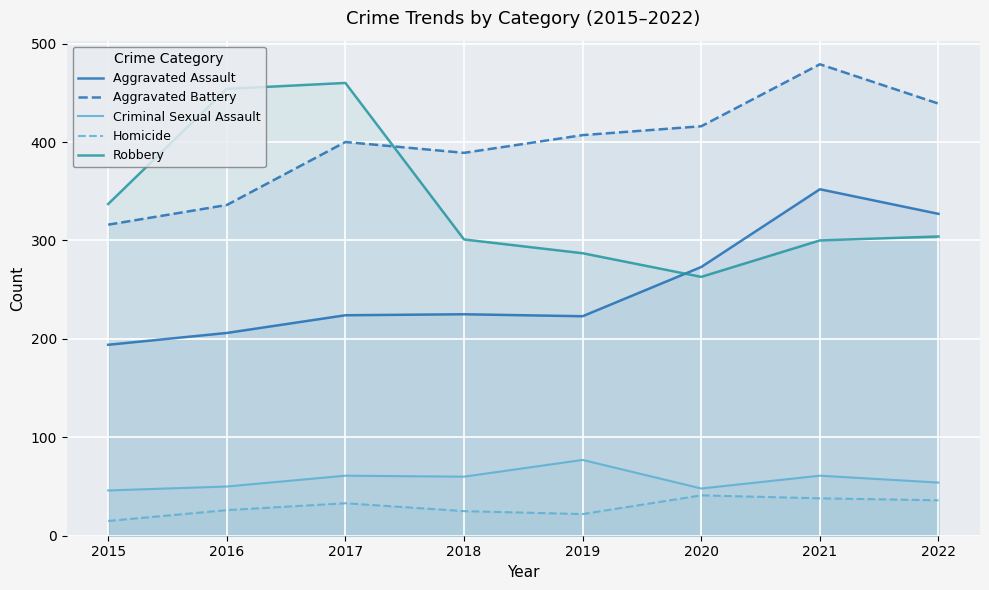

How many times do Aggravated Assault and Robbery cross each other?

1